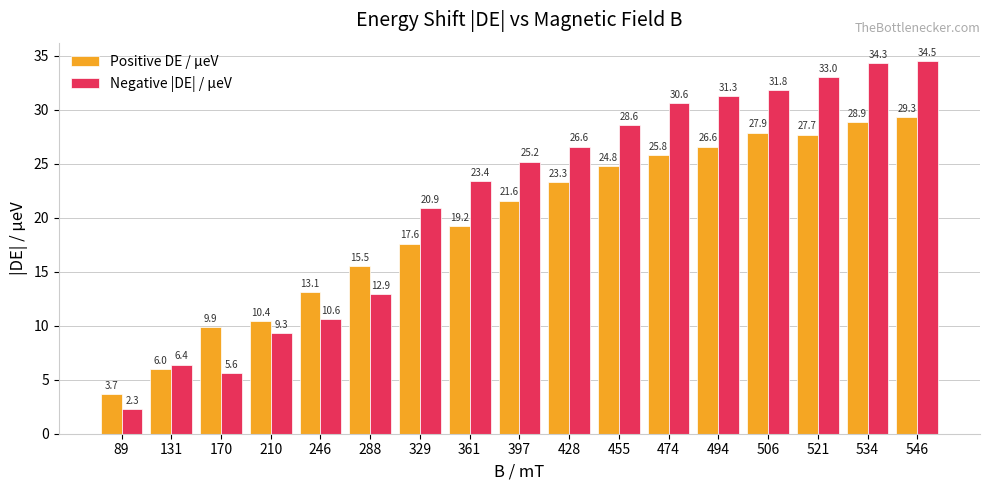

What is the average value of the Positive DE / µeV series?

19.5